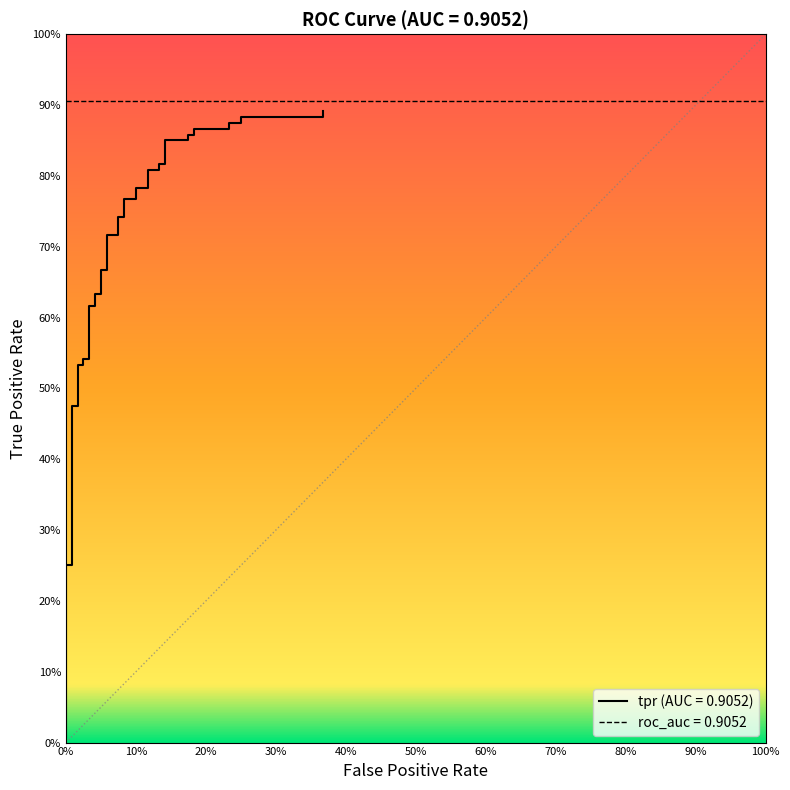

Which label corresponds to the smallest value in the chart?

fpr